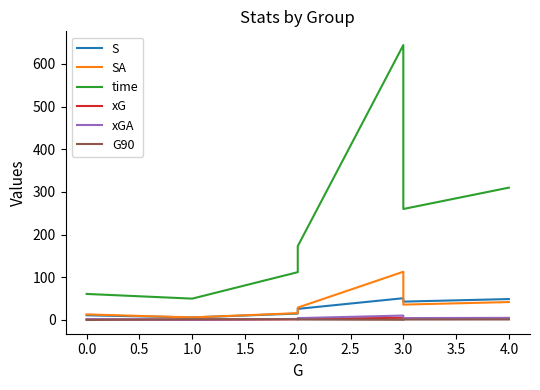

What is the difference between the maximum and minimum values in the SA series?

107.0